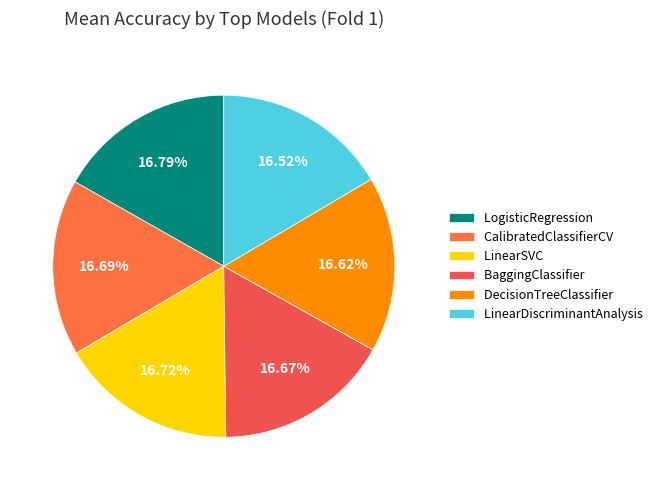

Does any single category account for the majority?

No